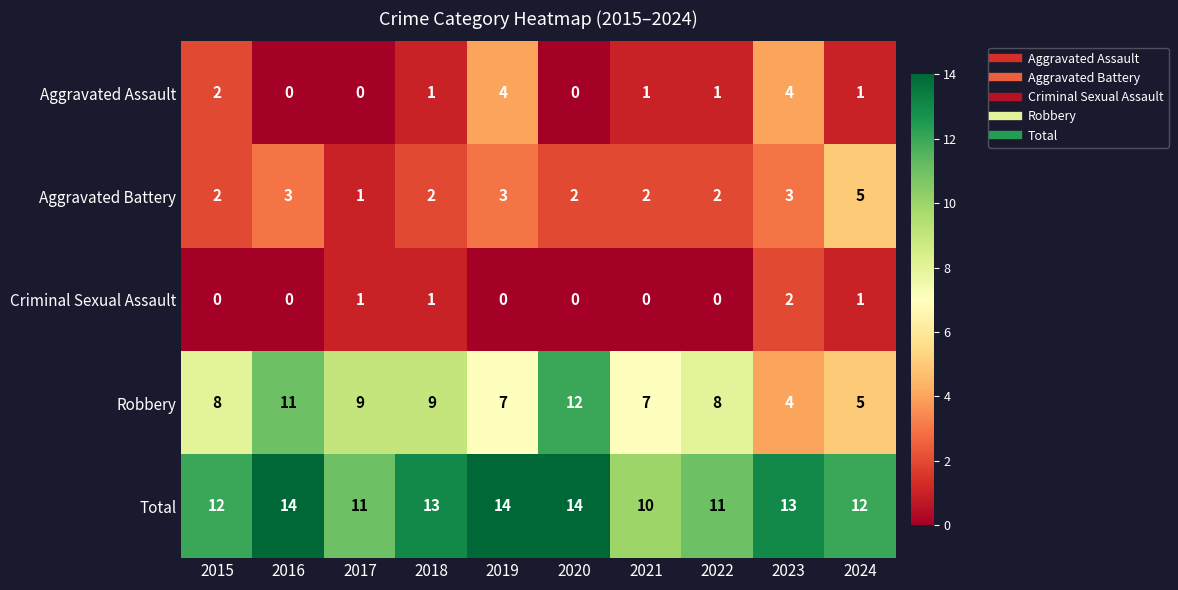

How many values in Criminal Sexual Assault are above zero?

4